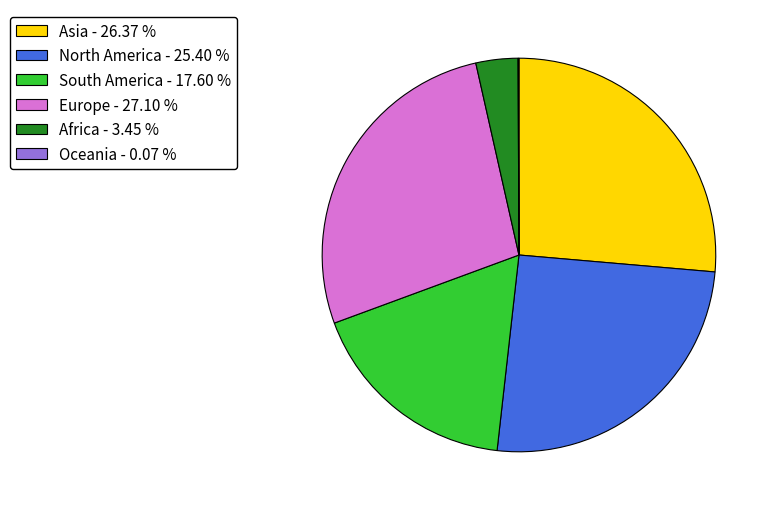

Do Asia and Europe together represent more than half of the pie?

Yes